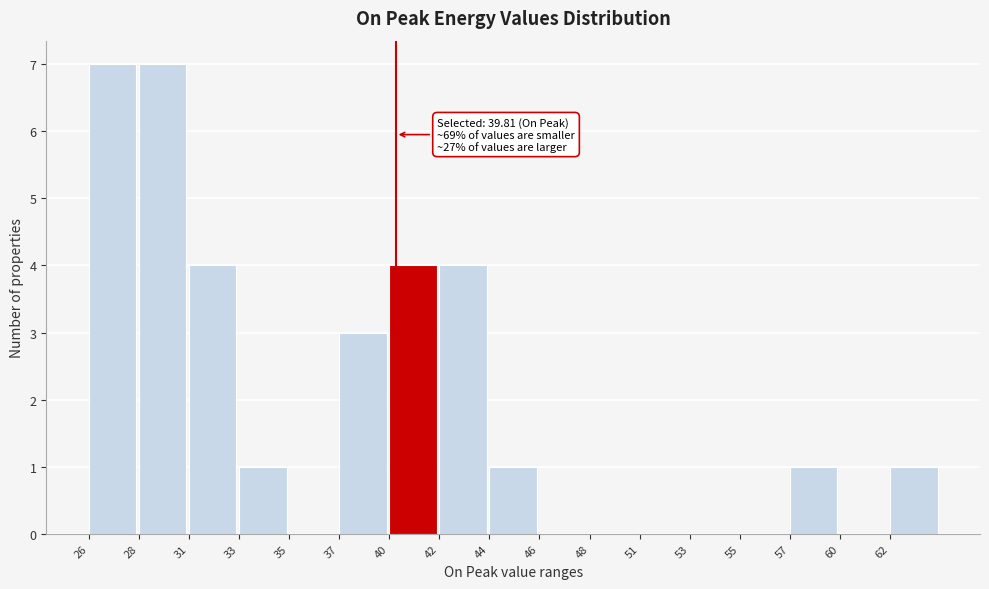

Reading right to left, extract all data points from this chart.

62=1	60=0	57=1	55=0	53=0	51=0	48=0	46=0	44=1	42=4	40=4	37=3	35=0	33=1	31=4	28=7	26=7